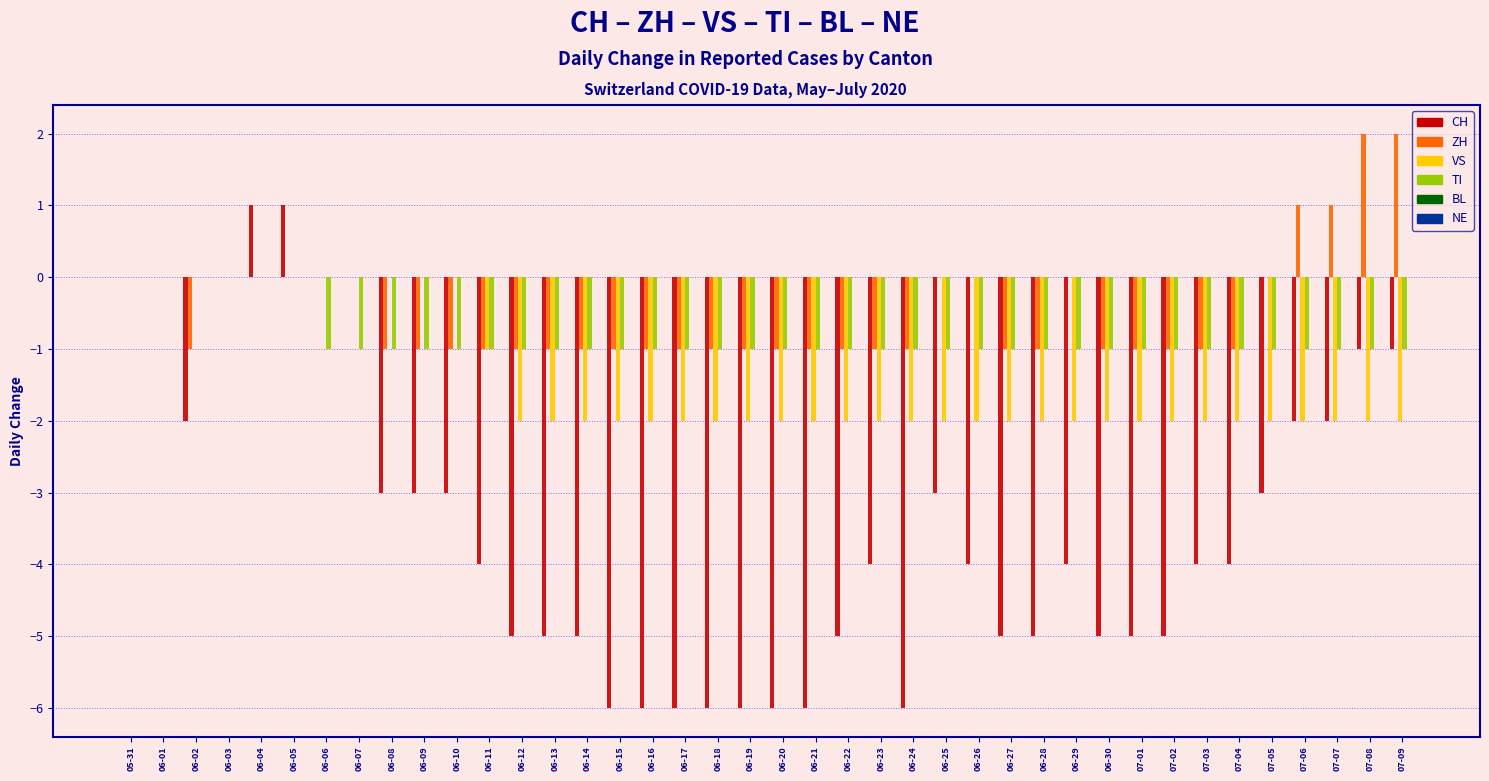

What is the sum of all CH values?

-138